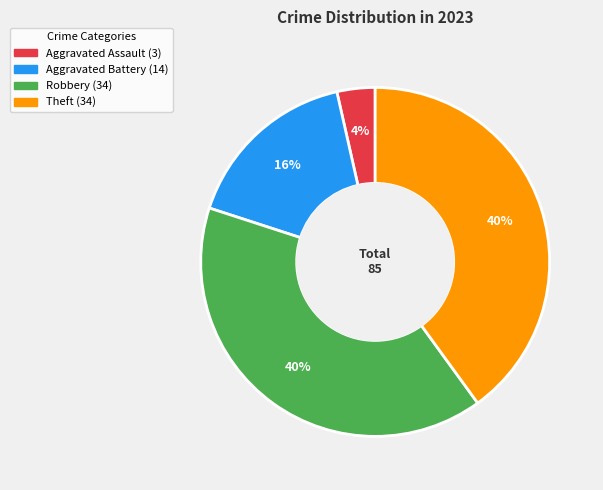

Is the sum of Aggravated Battery and Theft greater than half?

Yes